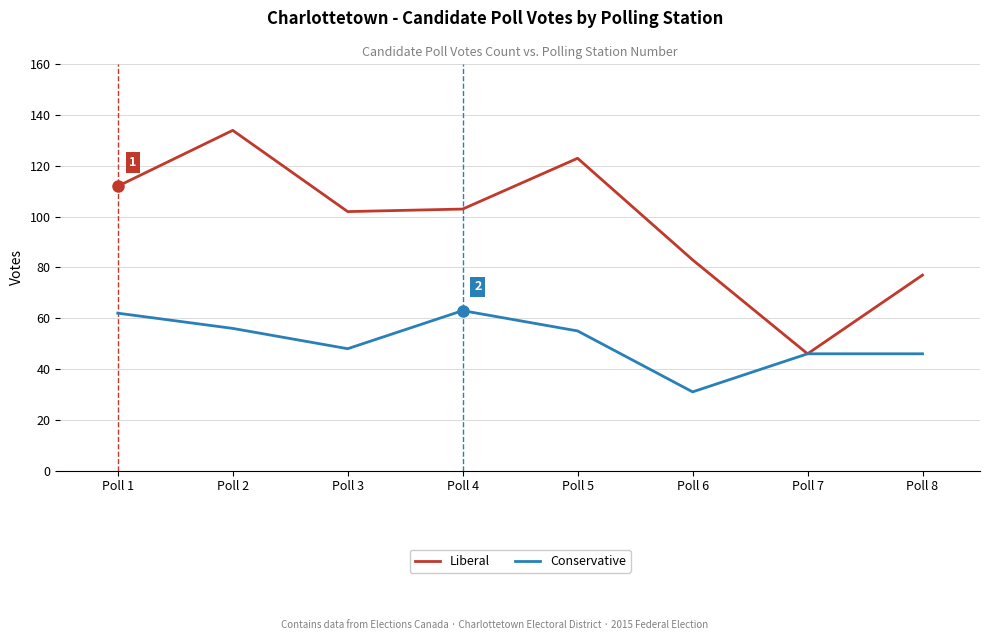

At how many categories does at least one series exceed 52?

7